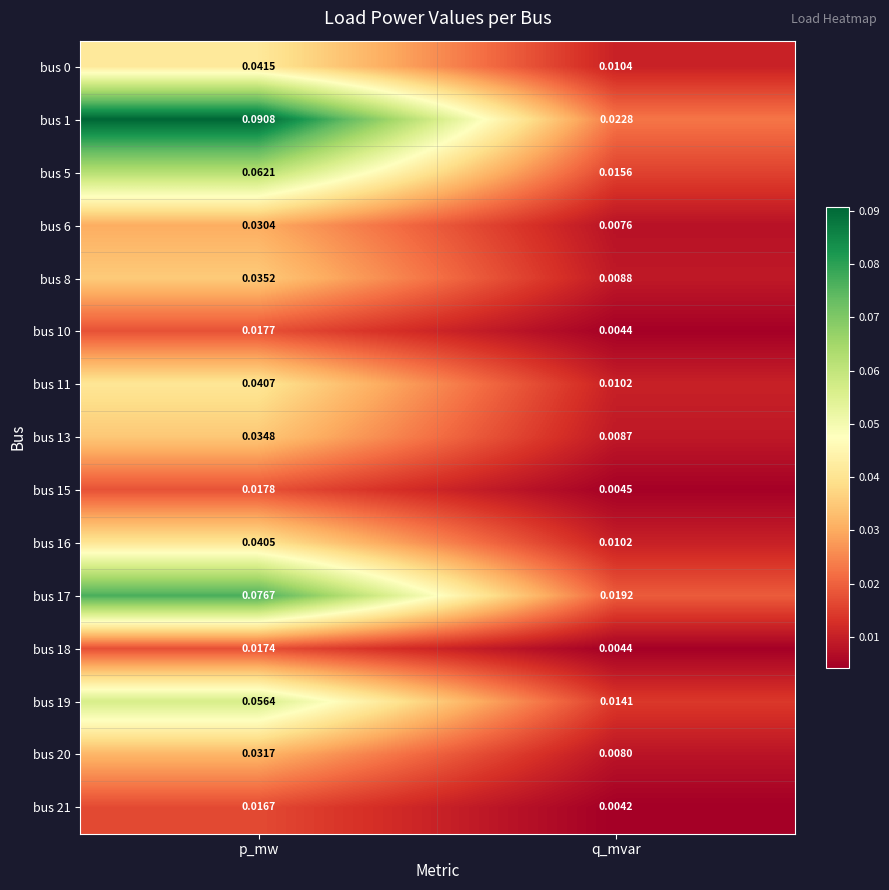

Which category has the highest value across all series?

p_mw